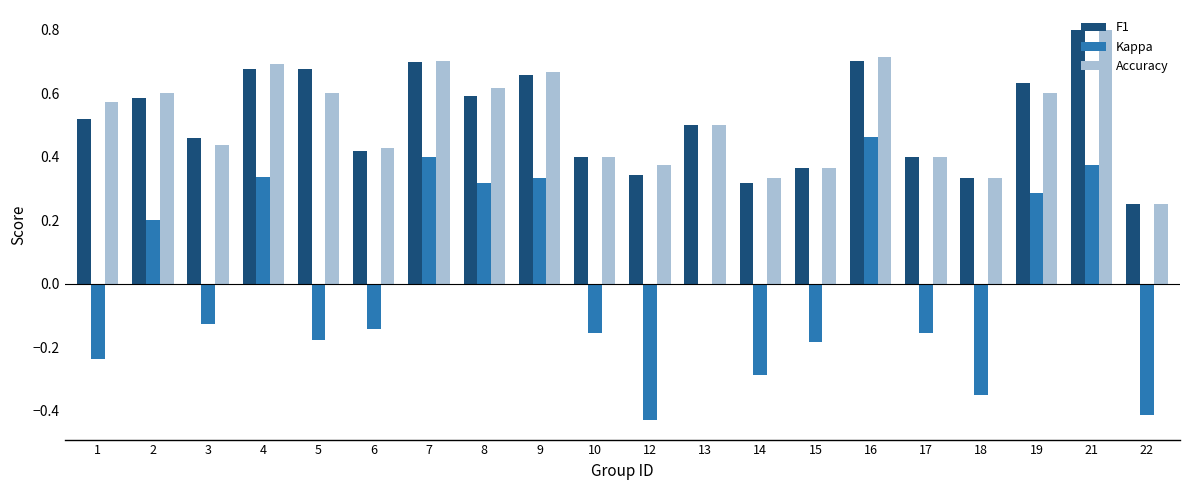

Between 4 and 14, which series saw the biggest shift?

Kappa